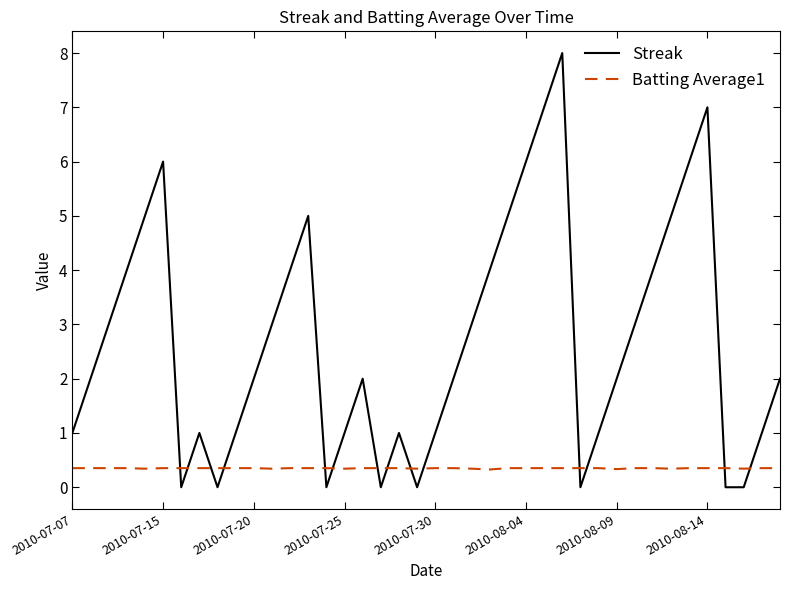

True or false: Streak and Batting Average1 intersect in this chart.

True